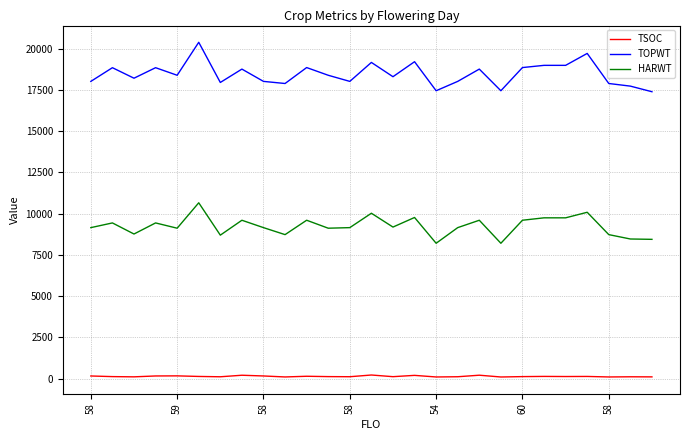

What are all the series names shown in the legend?

TSOC, TOPWT, HARWT